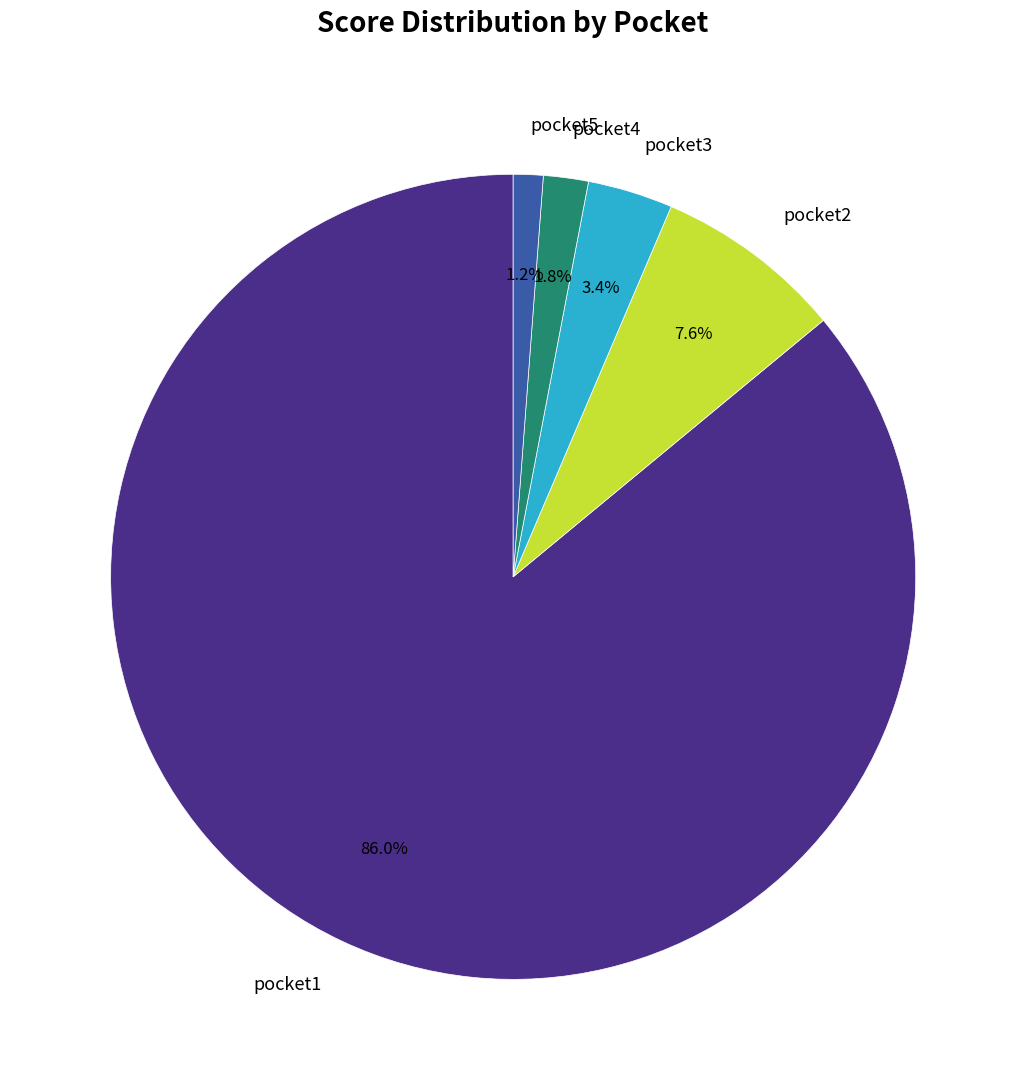

What percentage is the pocket2 slice, to the nearest percent?

8%